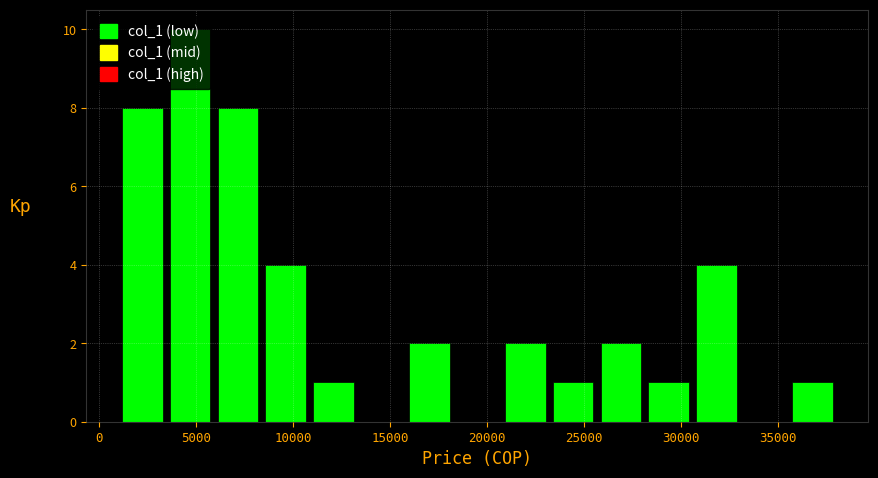

Reading left to right, list every bar in this chart as the range it spans on the x-axis followed by its height. Neither the bar edges nor the heights are printed on the chart, so give them approximately, as read against the axes.

1000 to 3500: 8
3500 to 6000: 10
6000 to 8500: 8
8500 to 11000: 4
11000 to 13500: 1
13500 to 16000: 0
16000 to 18500: 2
18500 to 20500: 0
20500 to 23000: 2
23000 to 25500: 1
25500 to 28000: 2
28000 to 30500: 1
30500 to 33000: 4
33000 to 35500: 0
35500 to 38000: 1